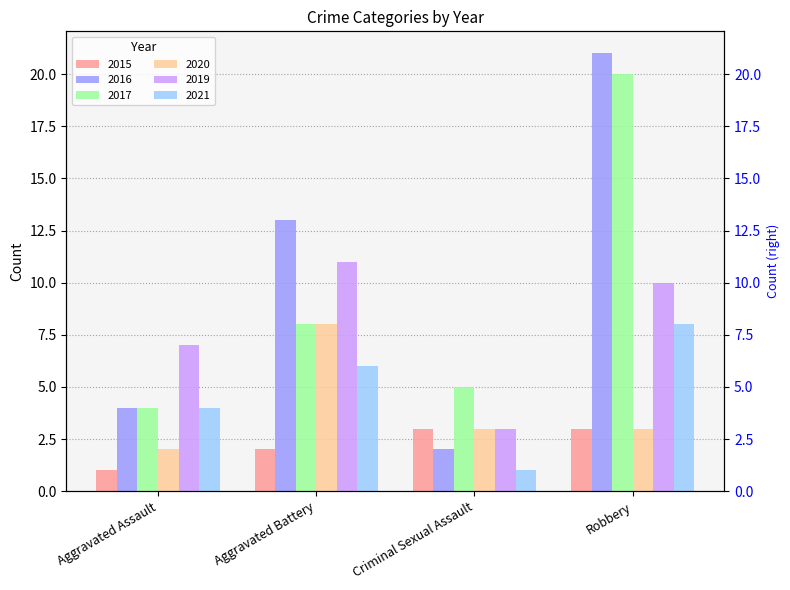

Are the bars horizontal?

No